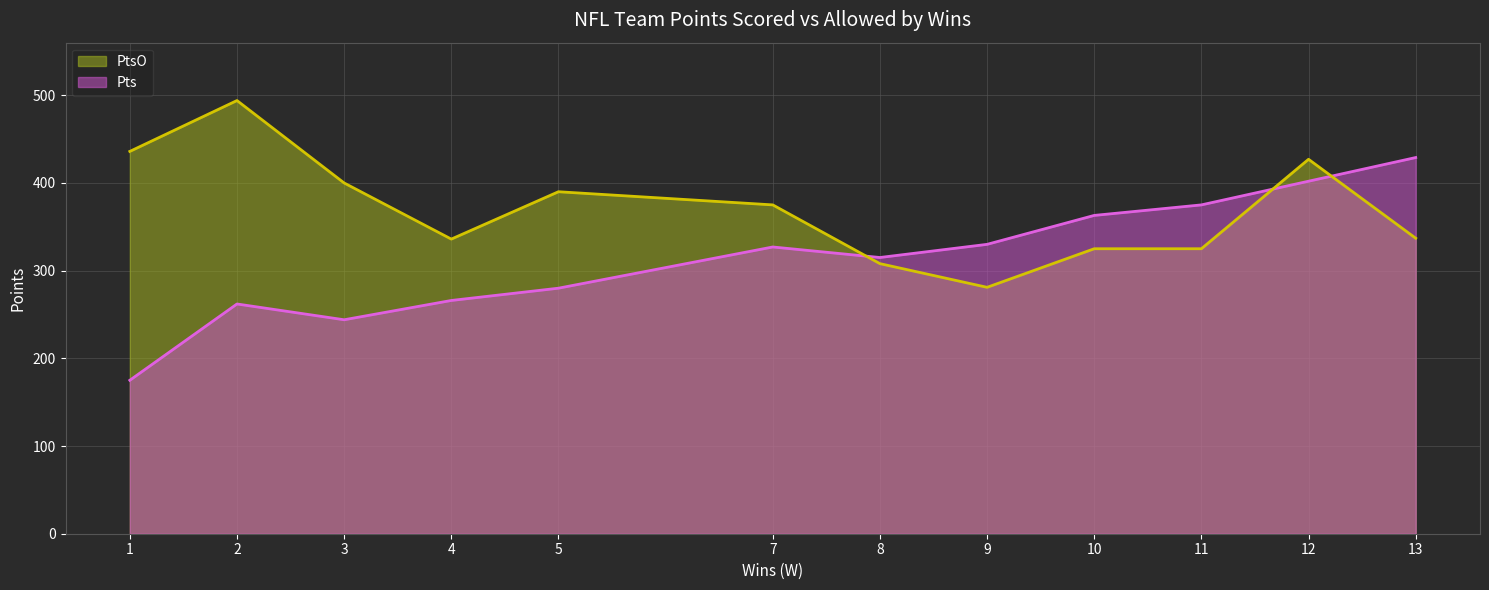

Which series changed the most between 3 and 4?

PtsO